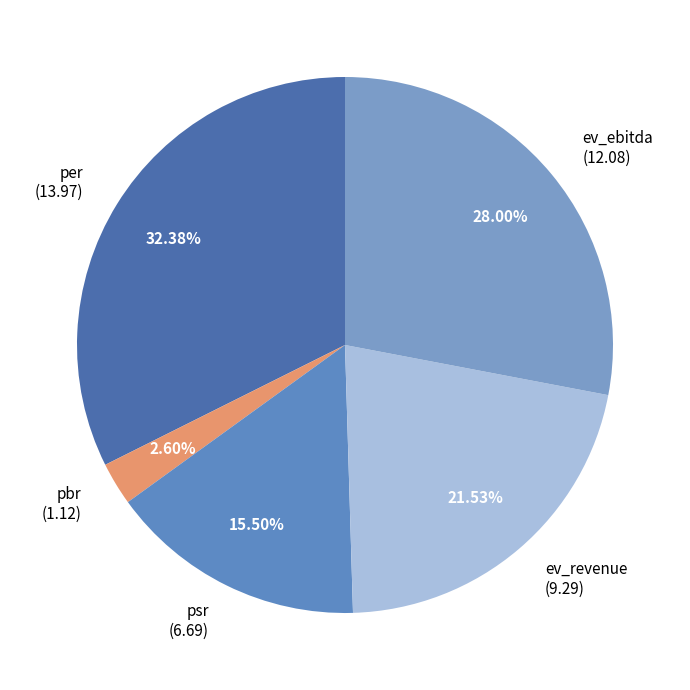

To the nearest percent, what is the difference between the largest and smallest slice percentages?

30%